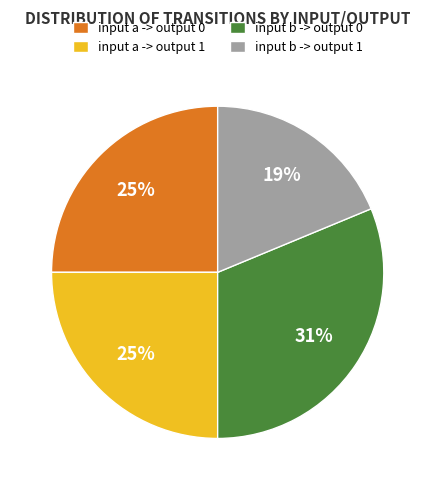

Count the number of slices in the pie.

4